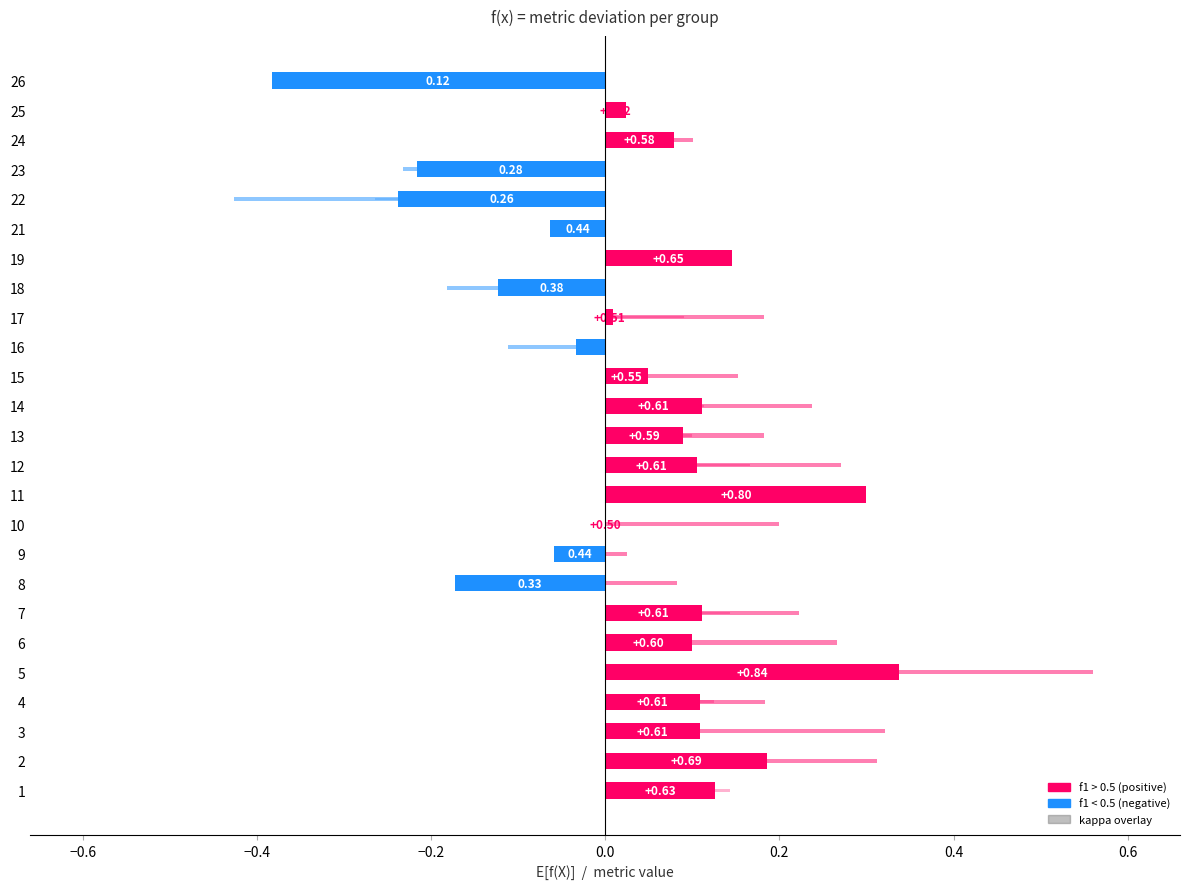

What is the sum of all values?

0.7